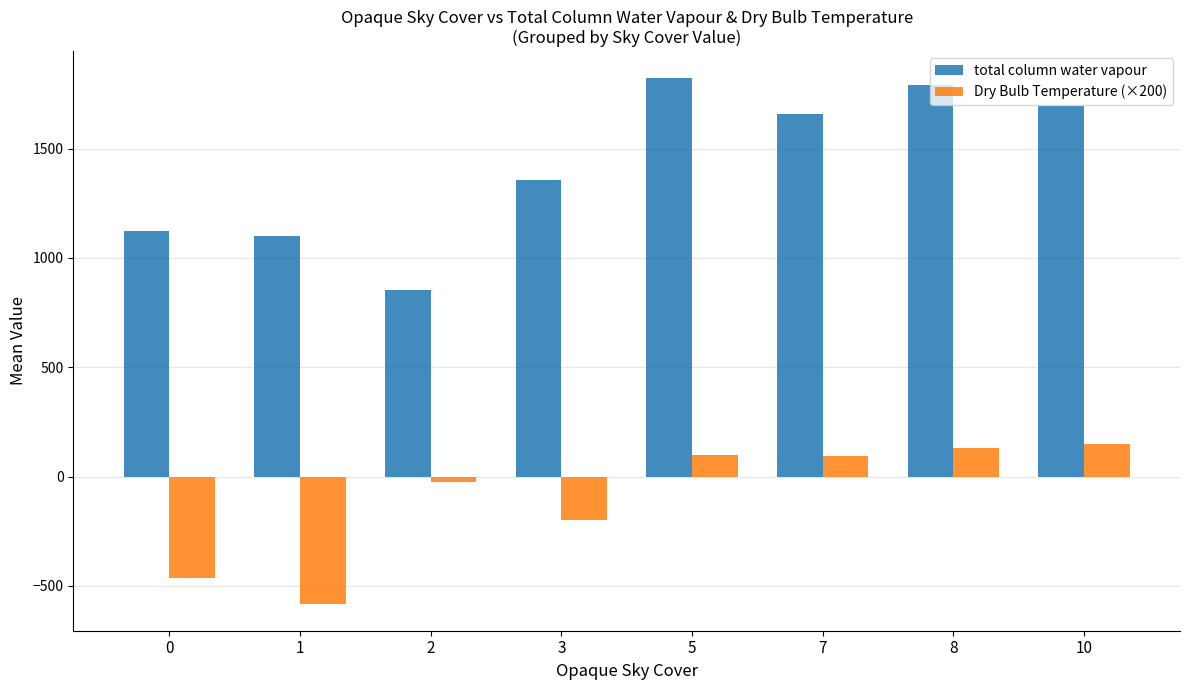

What is the lowest value of the total column water vapour series?

853.7